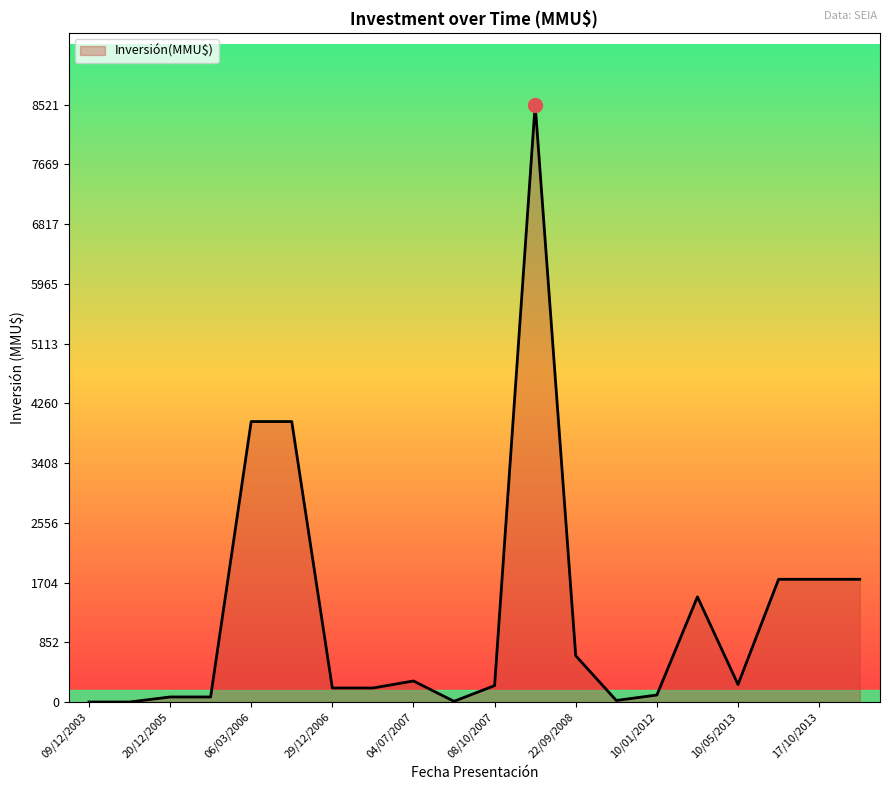

What is the greatest value displayed?

8521